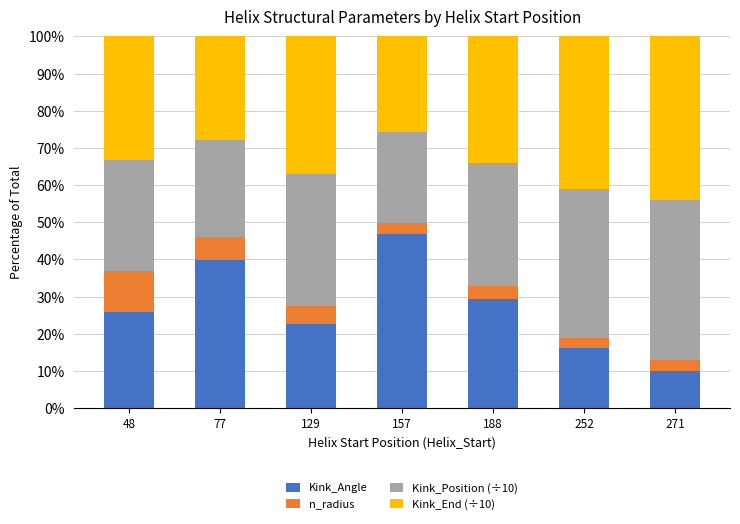

What is the total value across all series at 129?

100.0